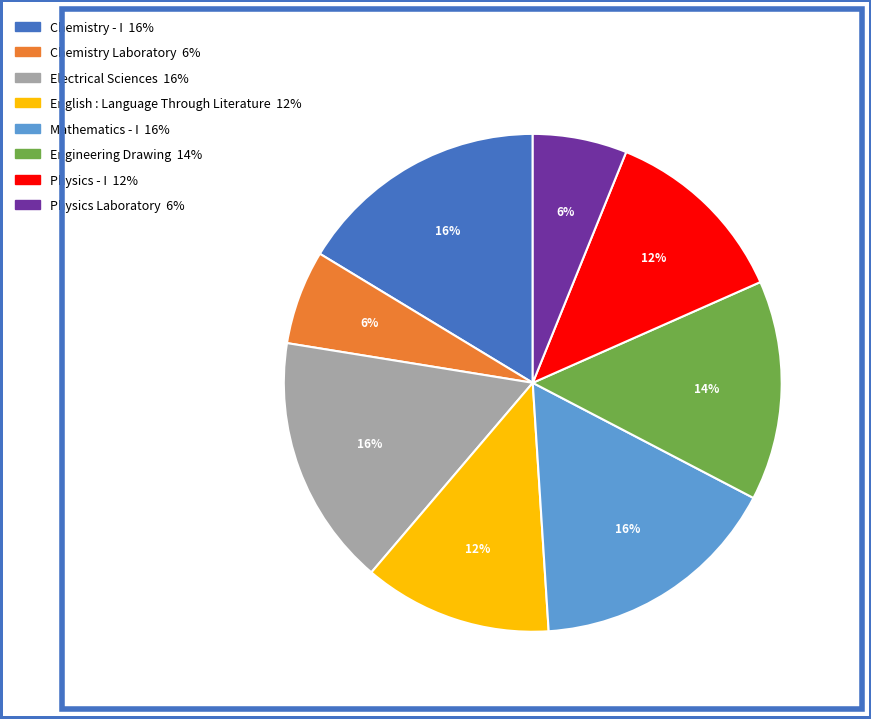

Does Chemistry Laboratory represent more than half of the total?

No